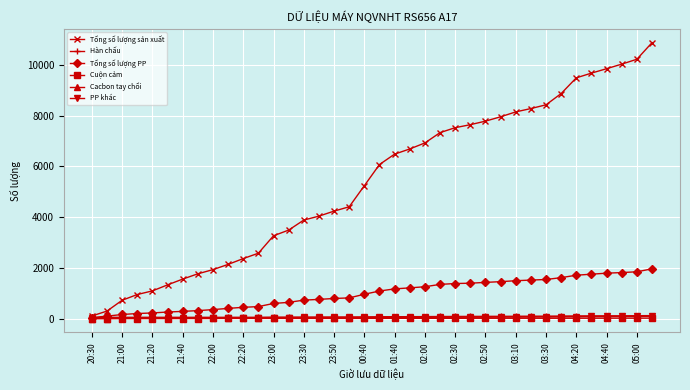

What is the maximum value shown in the chart?

10871